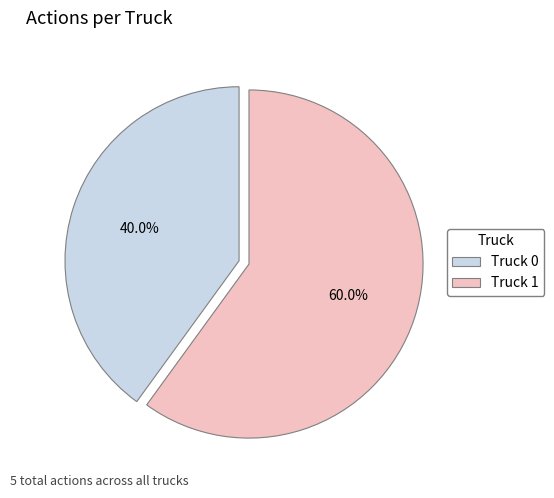

Rank the categories by value from lowest to highest.

Truck 0, Truck 1